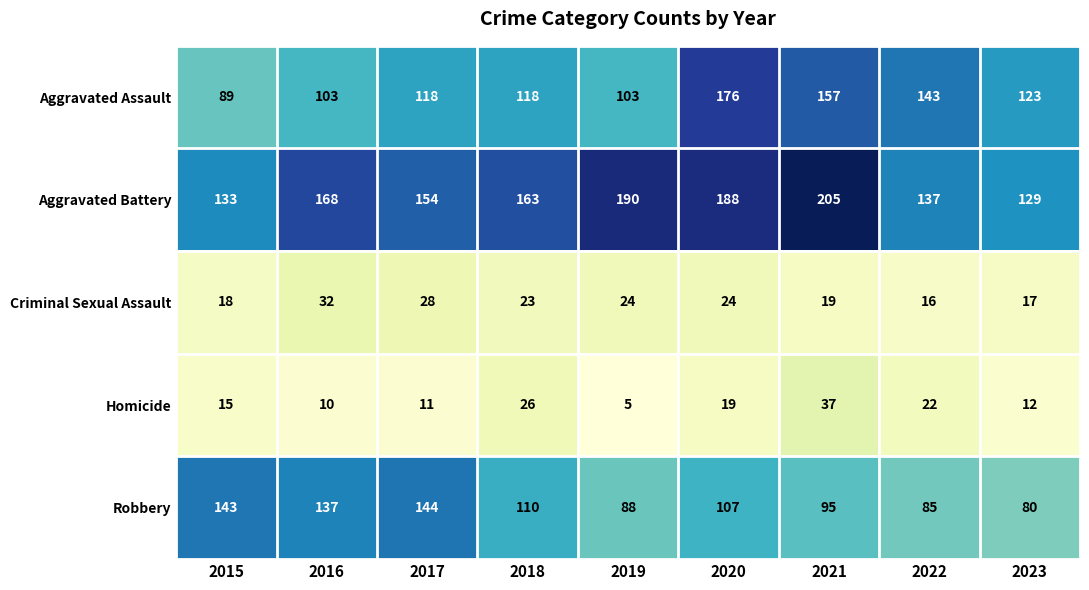

Count the number of categories in the chart.

9